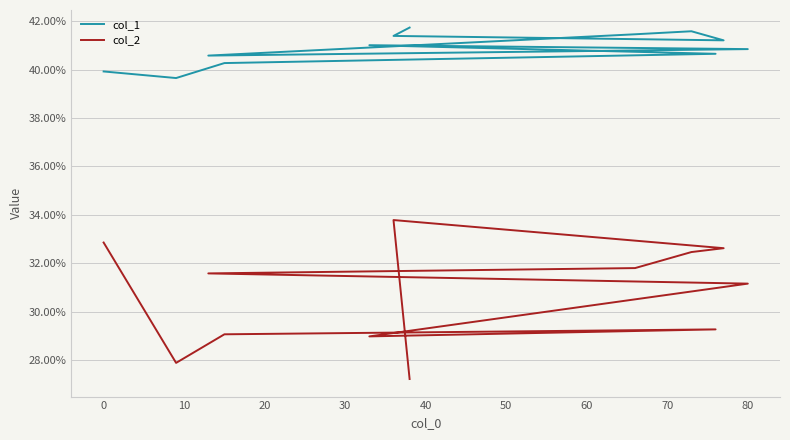

What is the highest value of the col_1 series?

41.7